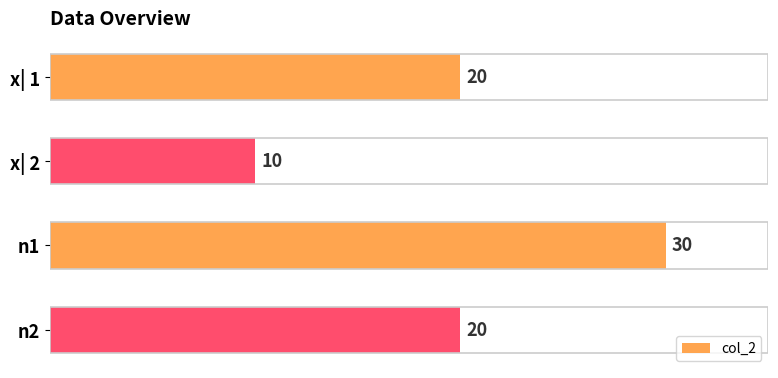

Which has a higher value, x| 1 or x| 2?

x| 1